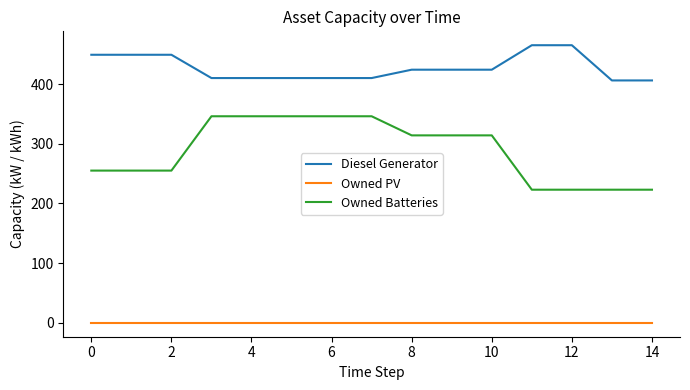

Which series has the largest total across all categories?

Diesel Generator